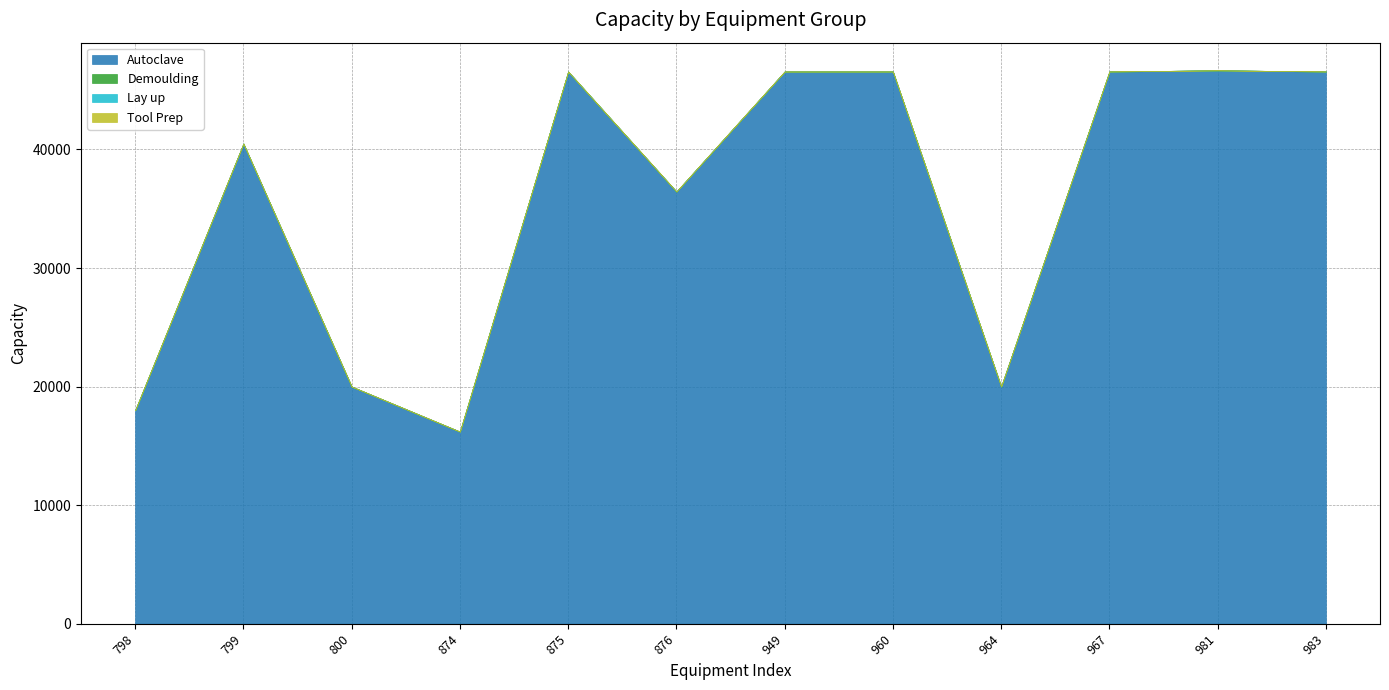

Which series has the largest range (max minus min)?

Autoclave